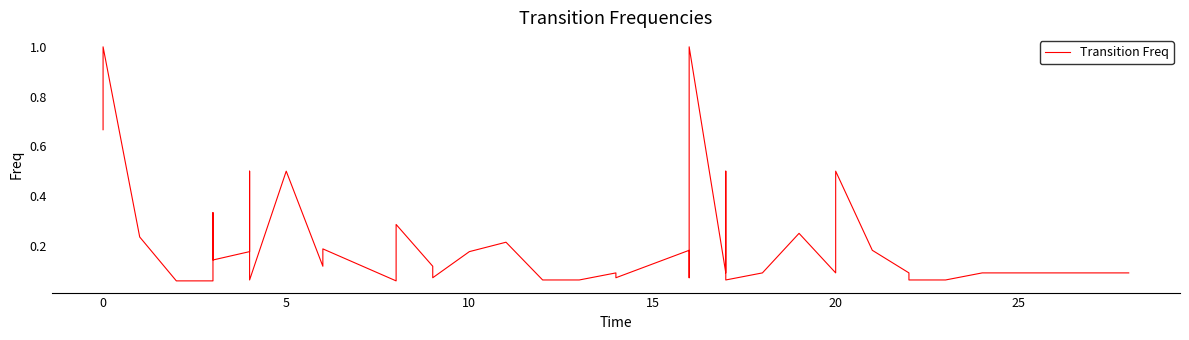

How many interior local peaks (higher than both neighbors) does the data have?

13